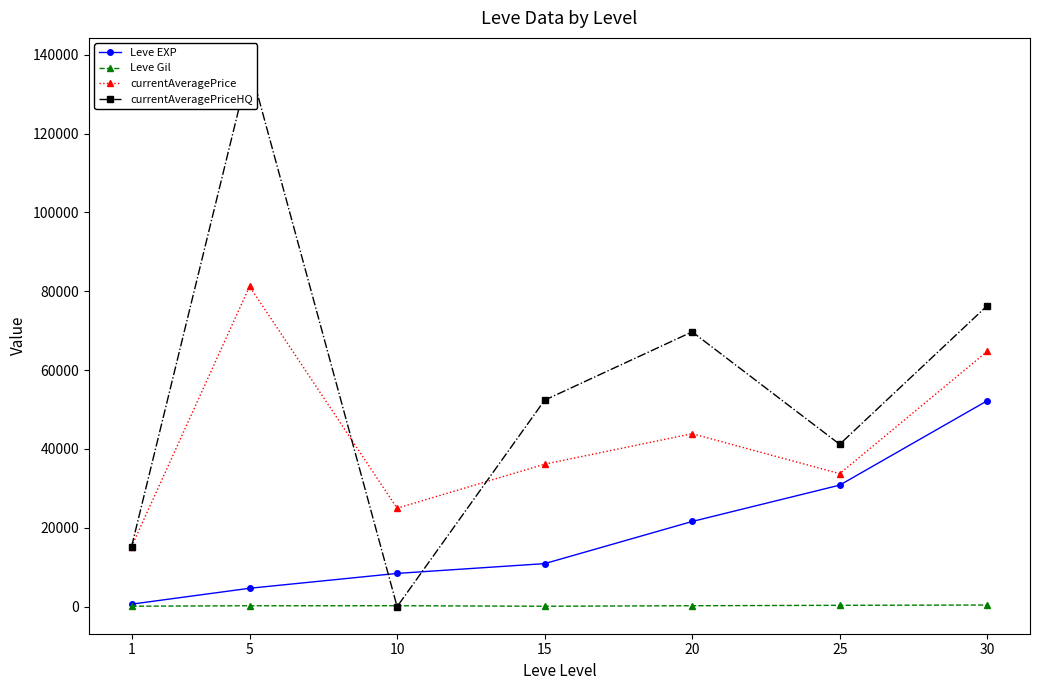

The Leve EXP series shows 37794.7 at 20. True or false?

False